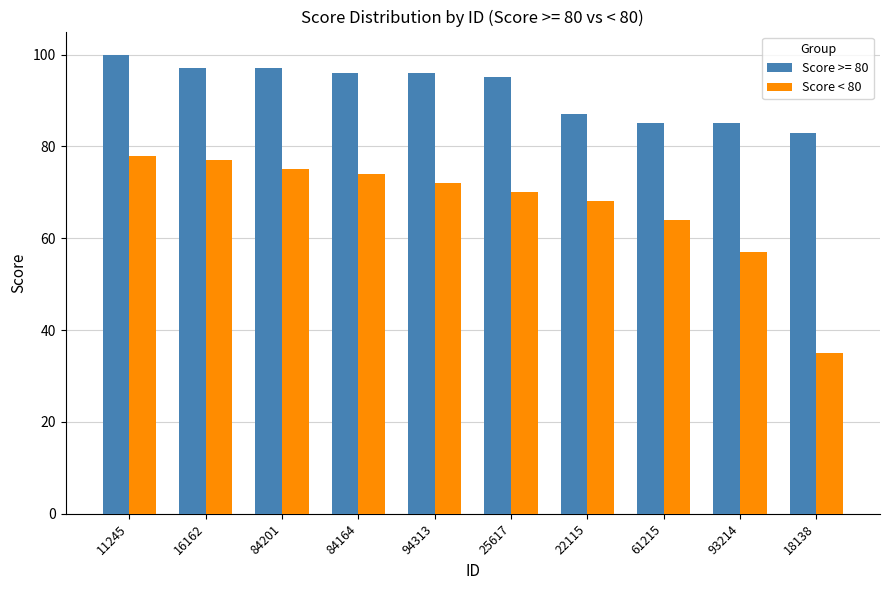

What is the label of the 8th bar from the right?

84201